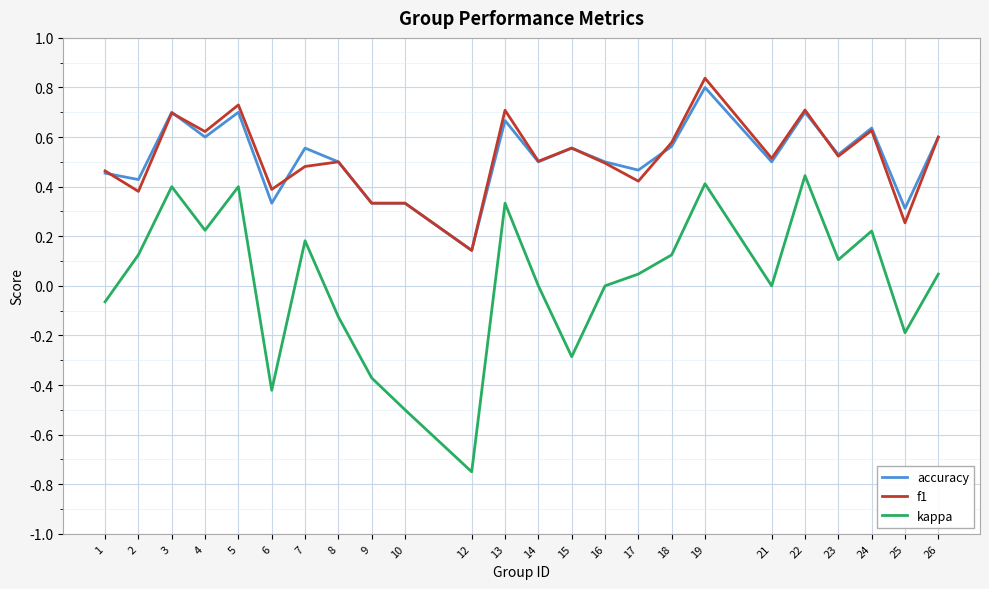

Which series has the largest range (max minus min)?

kappa